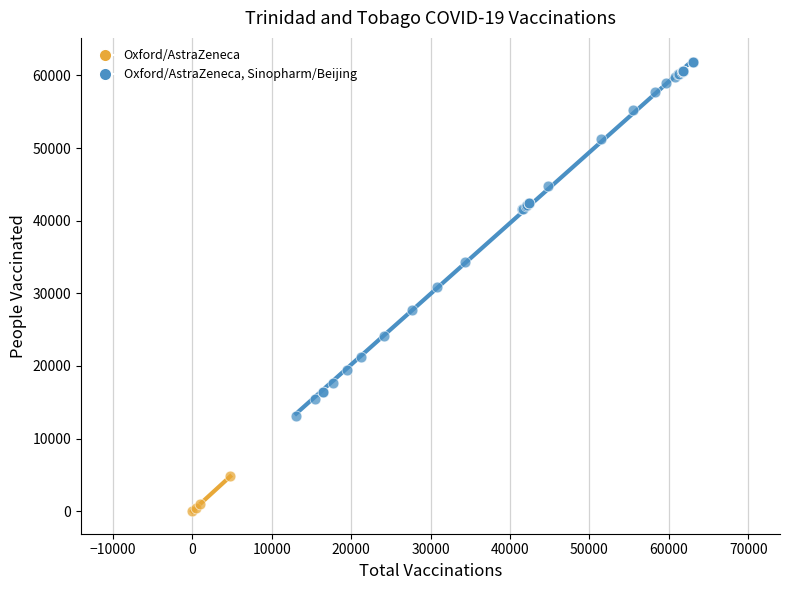

Which series reaches the maximum Y coordinate?

Oxford/AstraZeneca, Sinopharm/Beijing